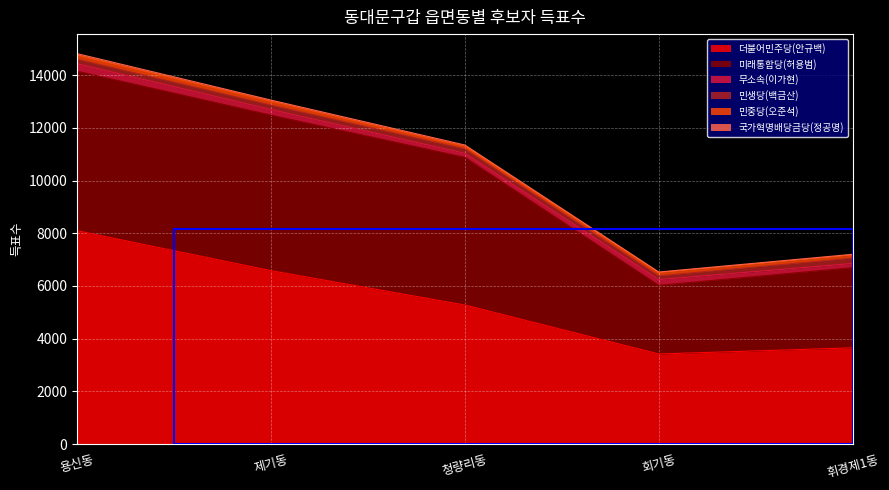

How many data points in 민중당(오준석) are less than 124?

2